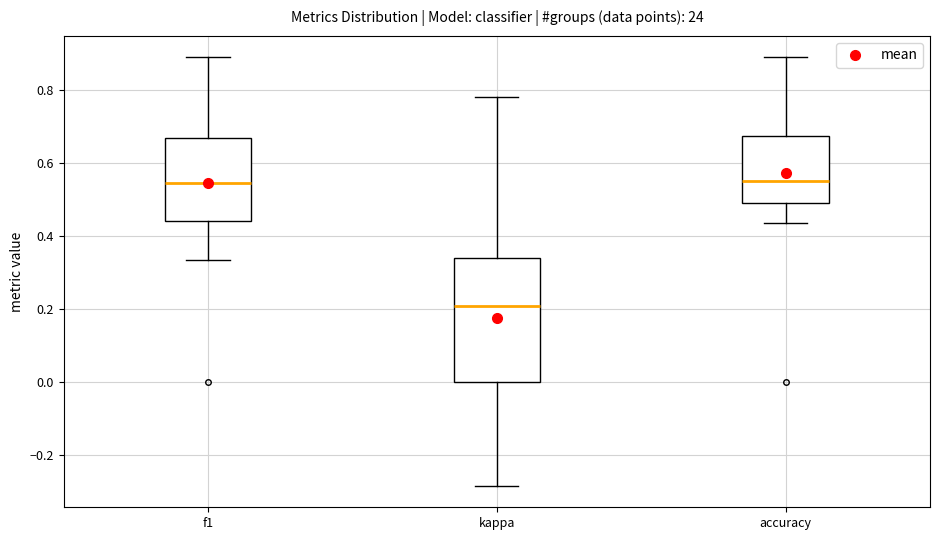

Which box is the tallest, from its lower edge to its upper edge?

kappa